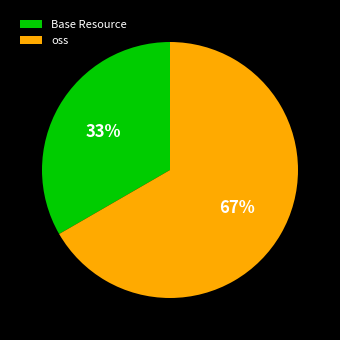

How many segments does this pie chart have?

2